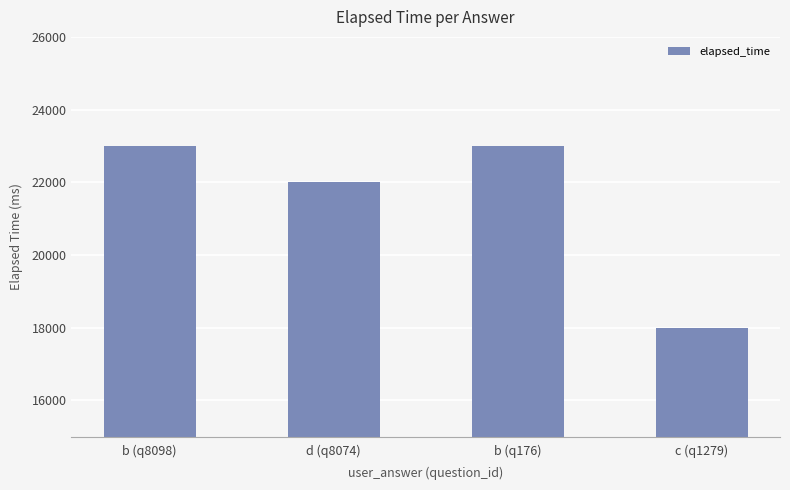

What is the greatest value displayed?

23000